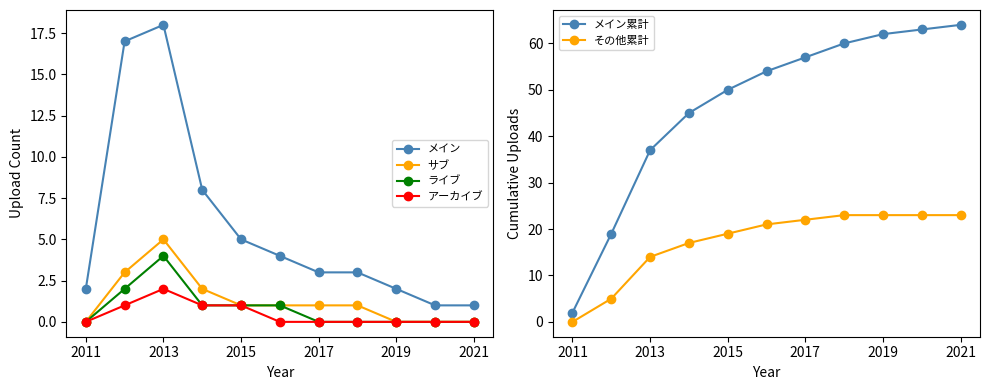

Reading left to right, list all the values displayed in this chart.

メイン: 2	17	18	8	5	4	3	3	2	1	1
サブ: 0	3	5	2	1	1	1	1	0	0	0
ライブ: 0	2	4	1	1	1	0	0	0	0	0
アーカイブ: 0	1	2	1	1	0	0	0	0	0	0
メイン累計: 2	19	37	45	50	54	57	60	62	63	64
その他累計: 0	5	14	17	19	21	22	23	23	23	23